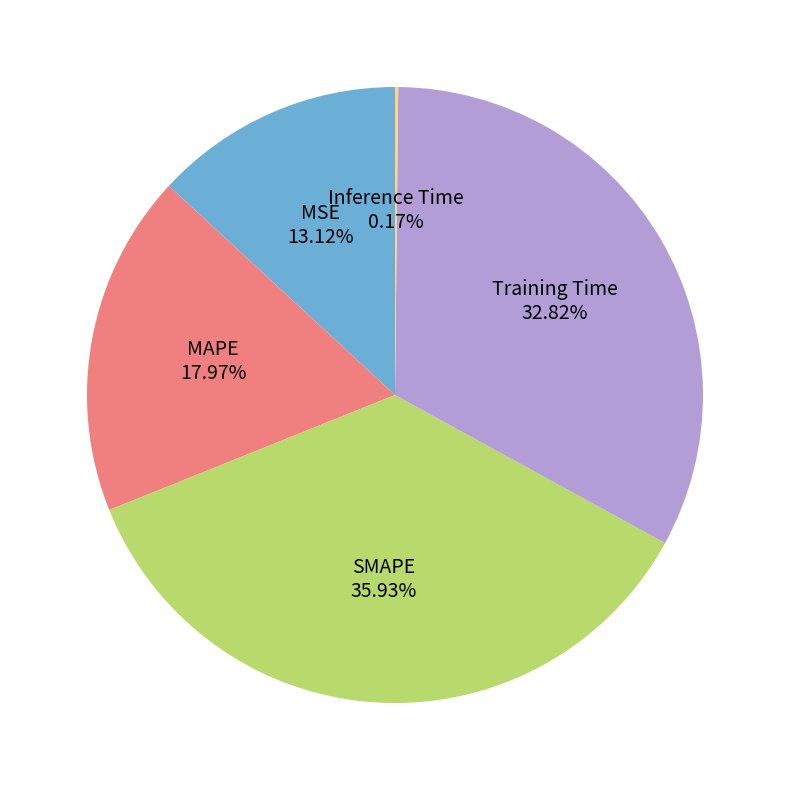

Does MAPE account for over 50% of the chart?

No